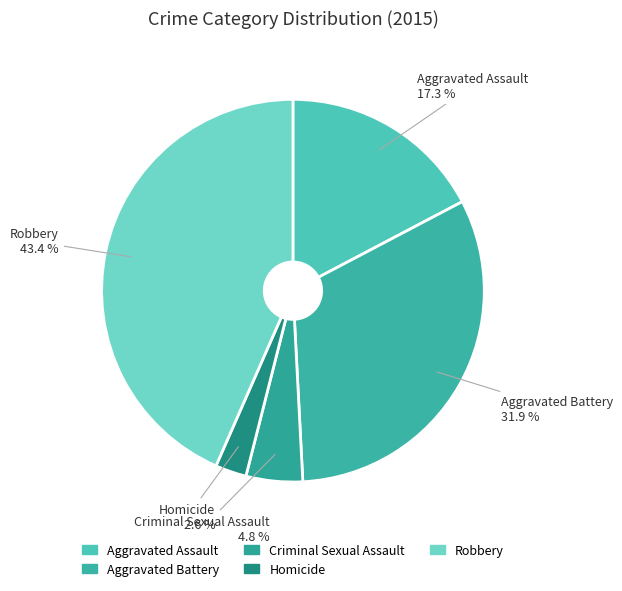

What percentage is the Aggravated Assault slice, to the nearest percent?

17%